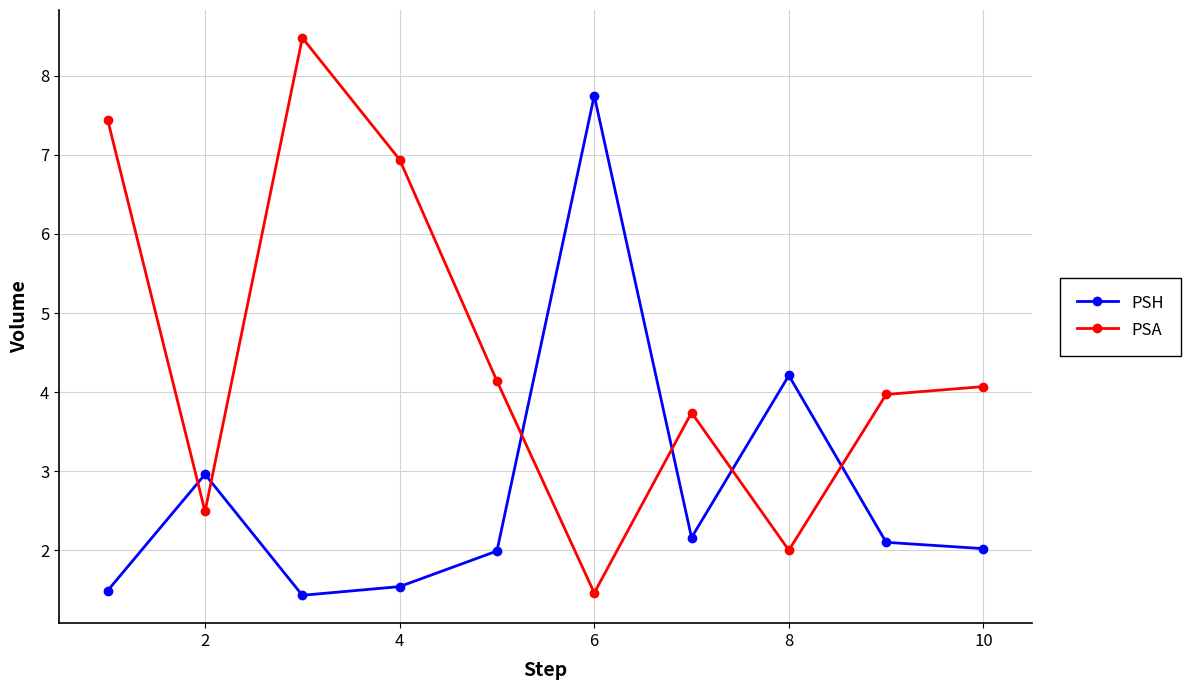

How many interior local valleys does the PSH series have?

2